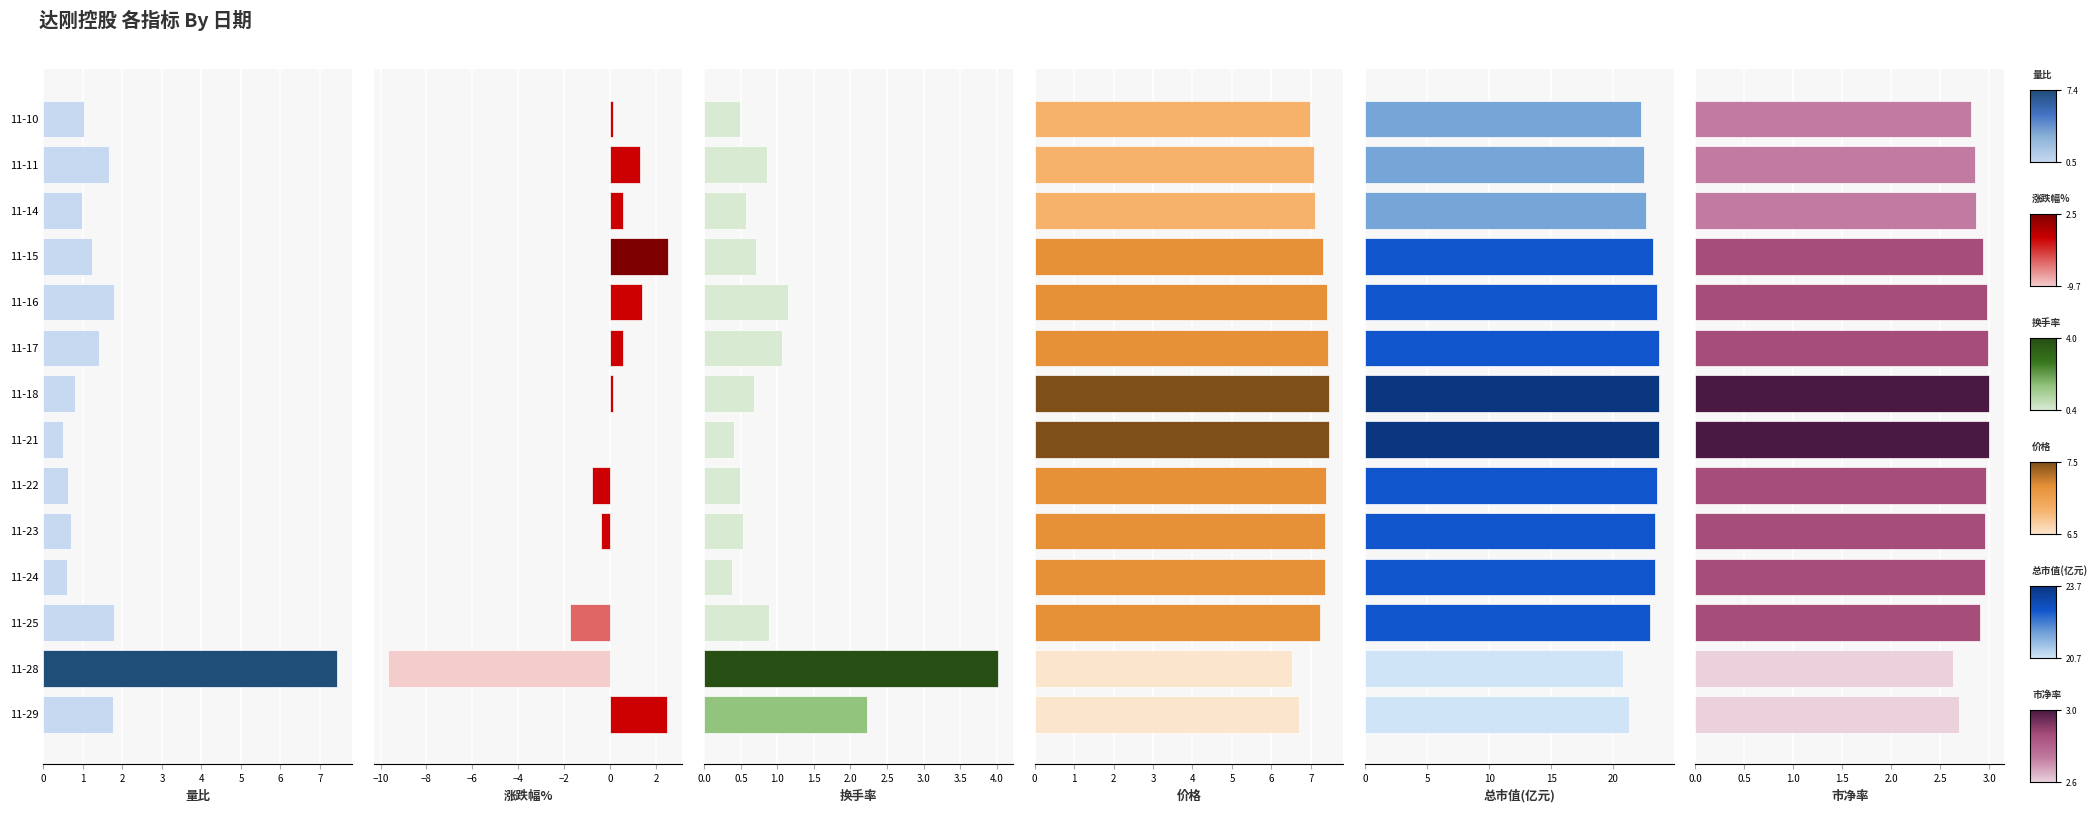

What is the value of the 涨跌幅% bar at the 5th from the left?

1.4